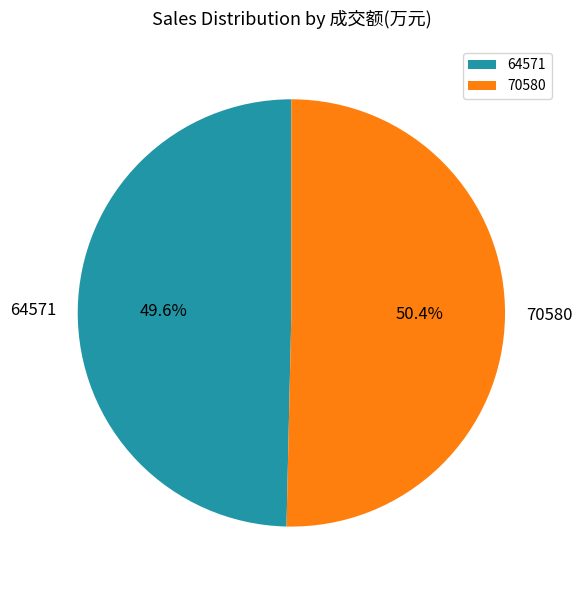

Is 64571 the majority of the pie?

No